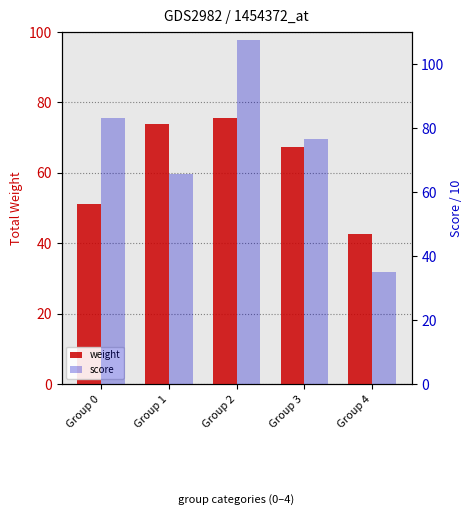

What is the sum of all score values?

368.3